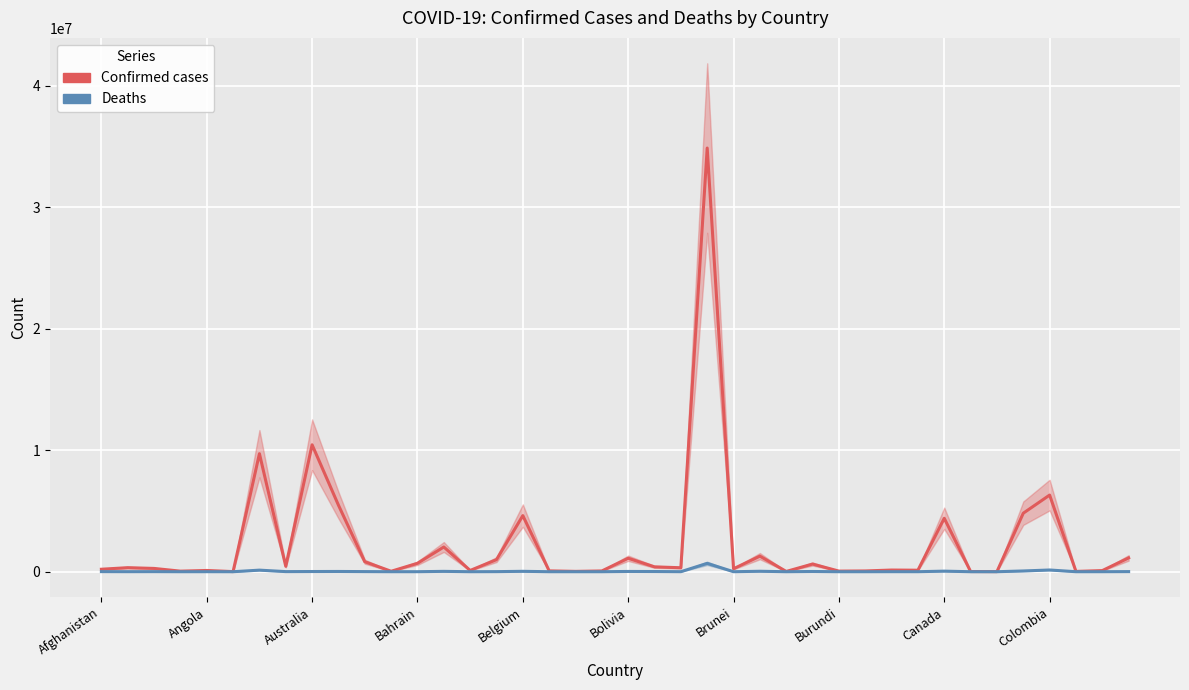

The Confirmed series shows 4818999 at 35. True or false?

True